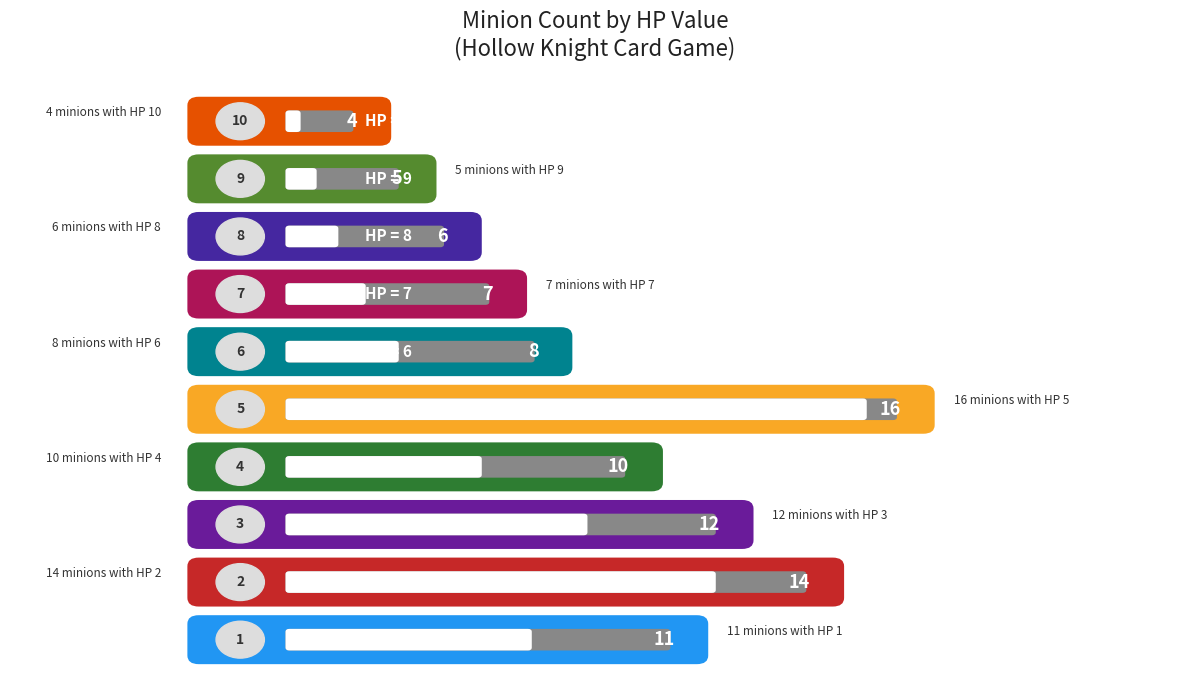

What is the greatest value displayed?

16